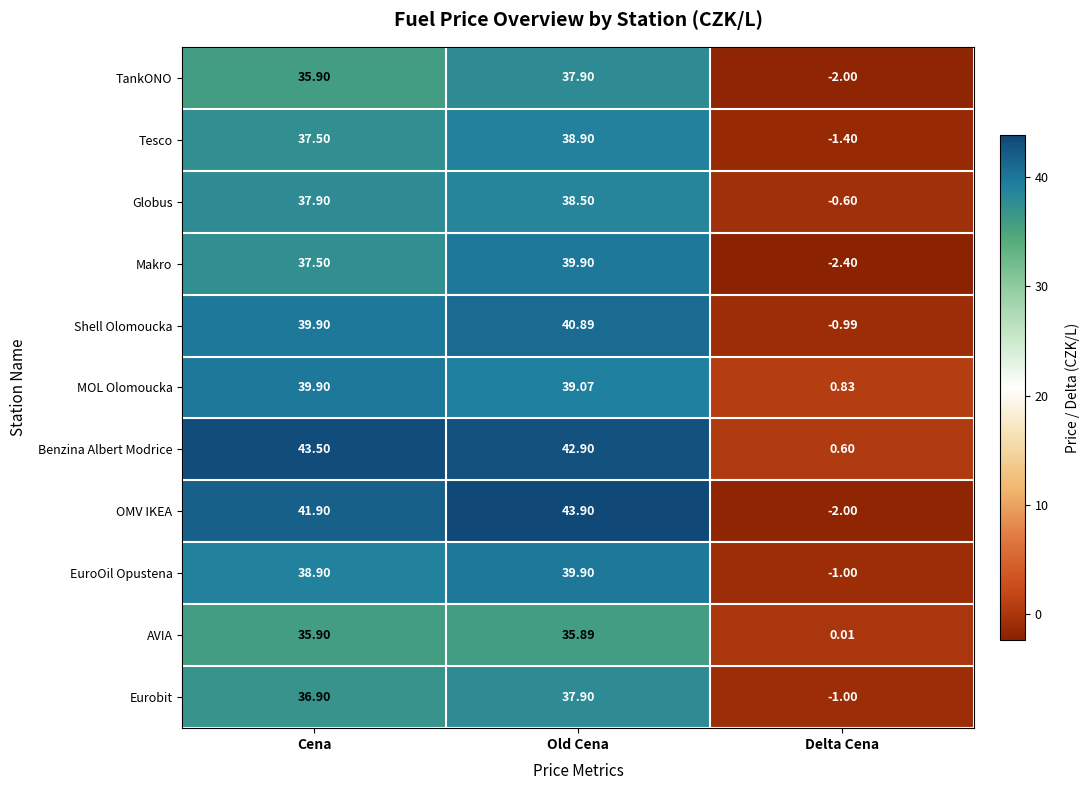

At which label is Makro closest to 18?

Cena